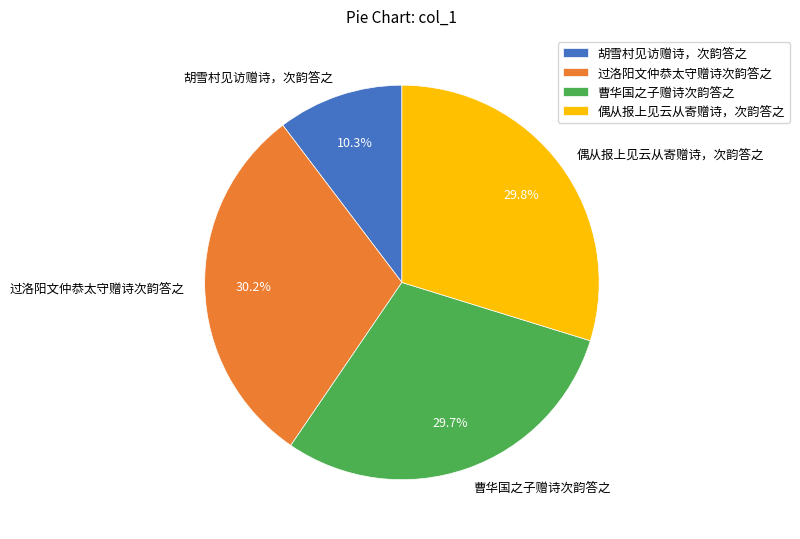

To the nearest percent, what is the combined percentage of 偶从报上见云从寄赠诗，次韵答之 and 过洛阳文仲恭太守赠诗次韵答之?

60%